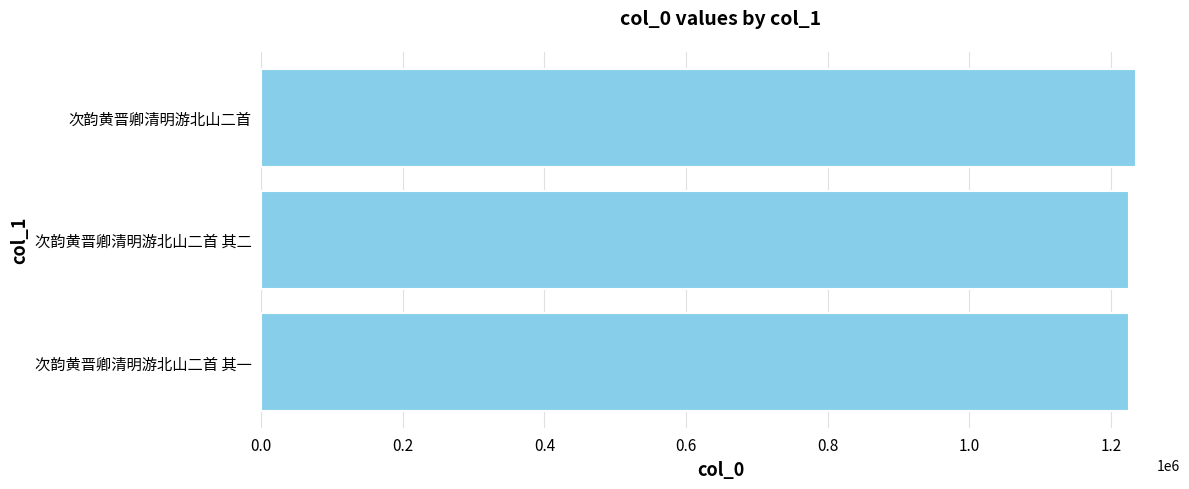

What is the sum of all values?

3686370